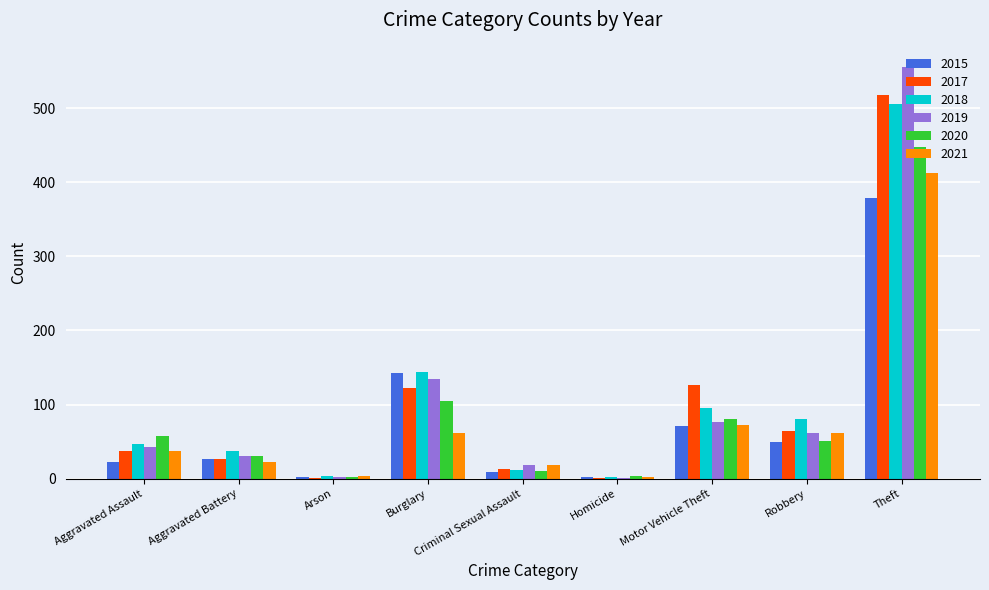

How many series are shown in this chart?

6